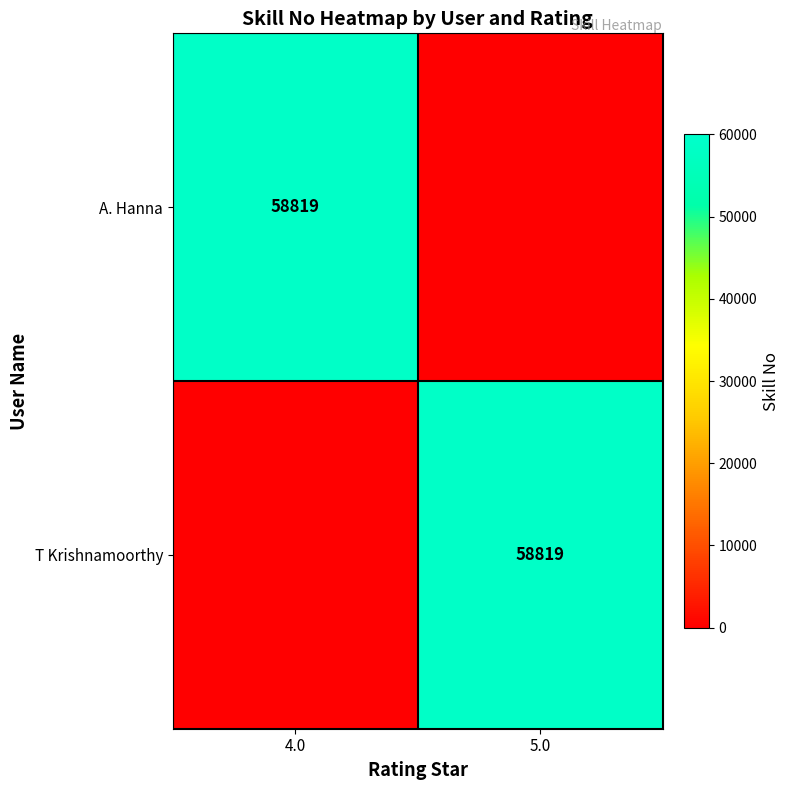

The A. Hanna series shows 58819 at 4.0. True or false?

True